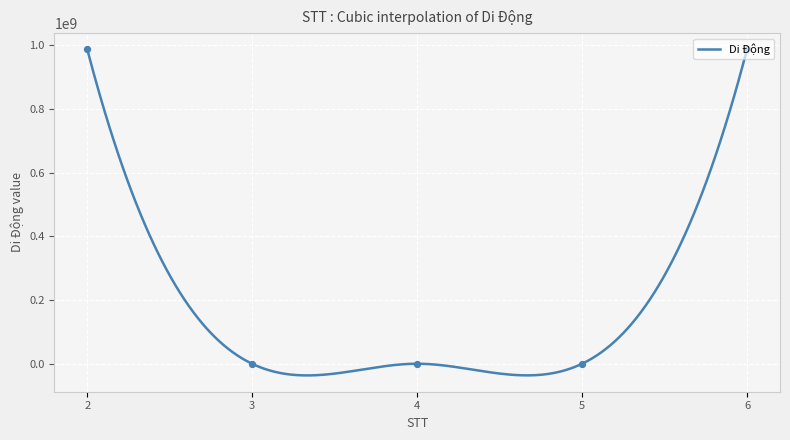

What is the change in value from 2 to 3?

-987219447